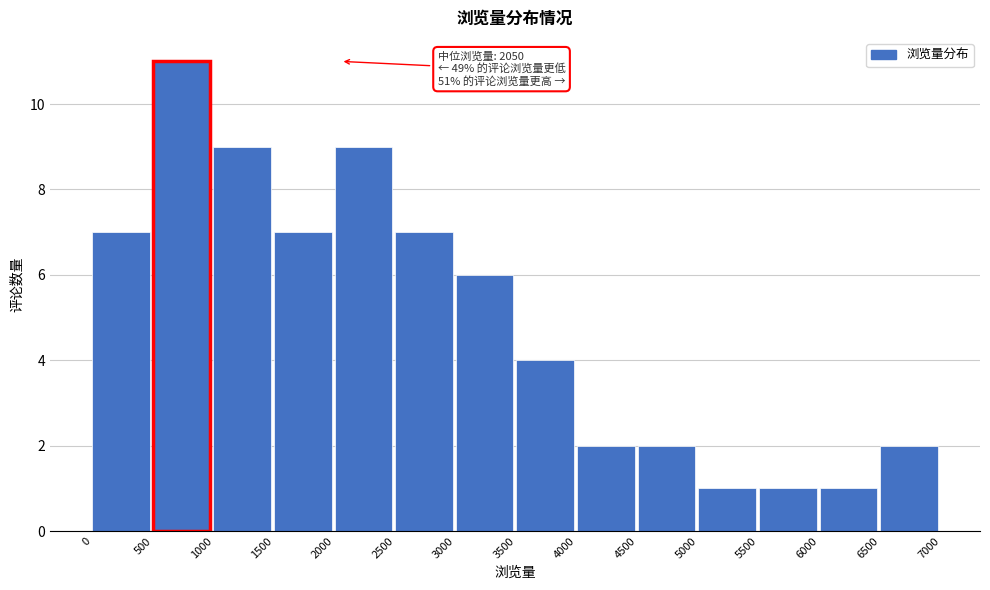

Which range on the x-axis has the tallest bar?

500 to 1000